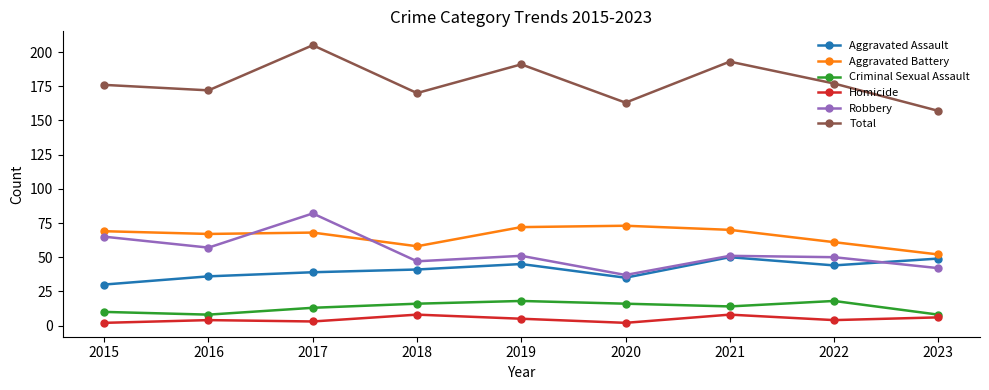

How many series are shown in this chart?

6